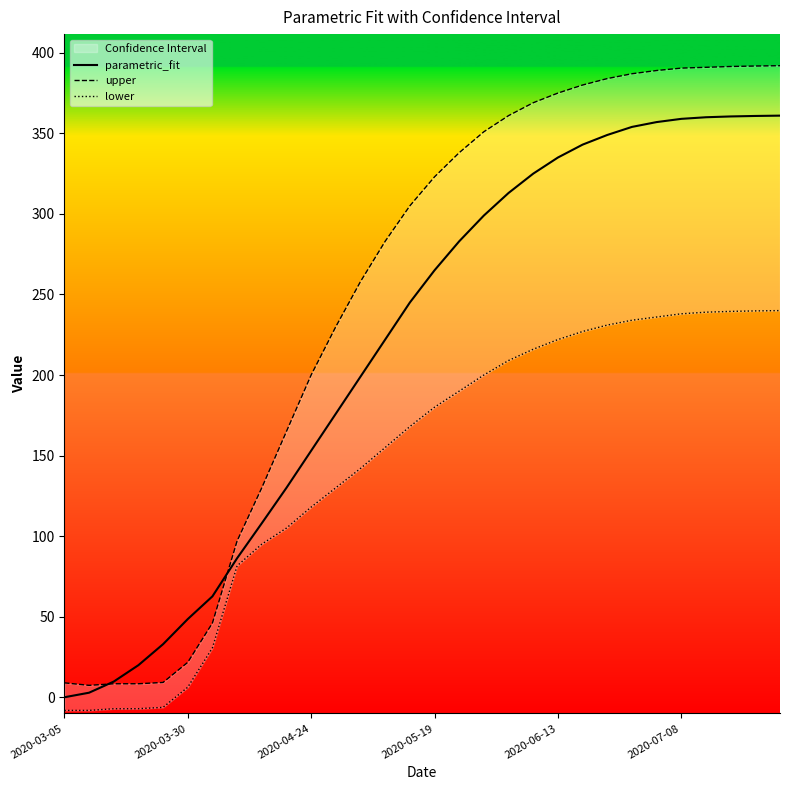

What is the minimum value for upper?

7.4